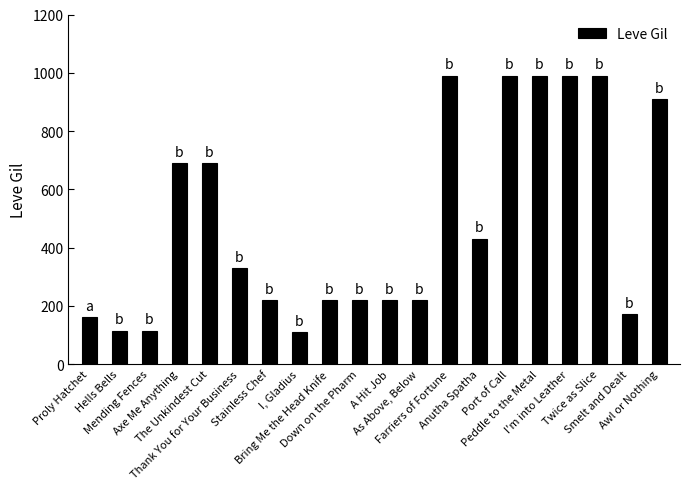

What is the label of the 7th bar from the right?

Anutha Spatha